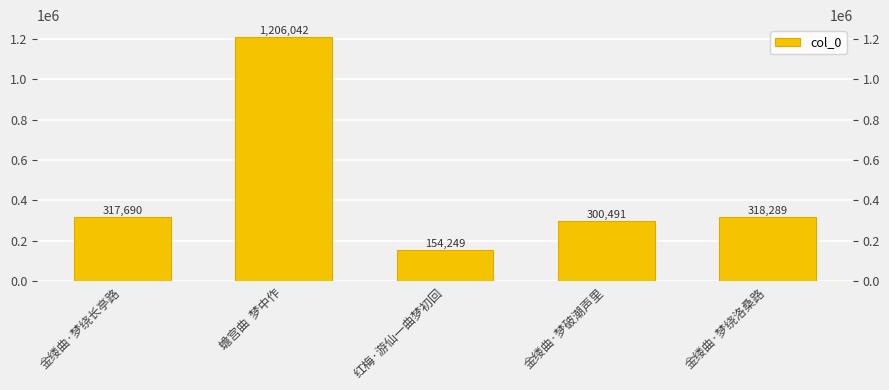

What is the label of the 4th bar from the left?

金缕曲·梦破潮声里